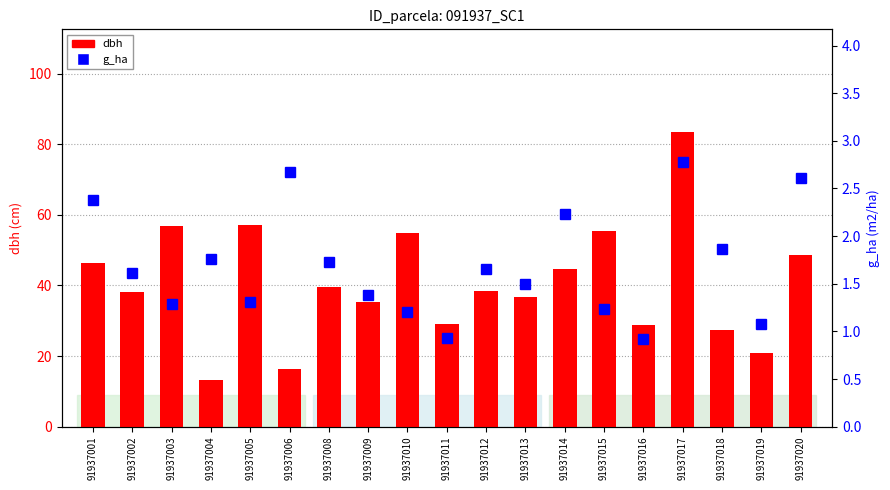

At how many categories does at least one series exceed 22?

16